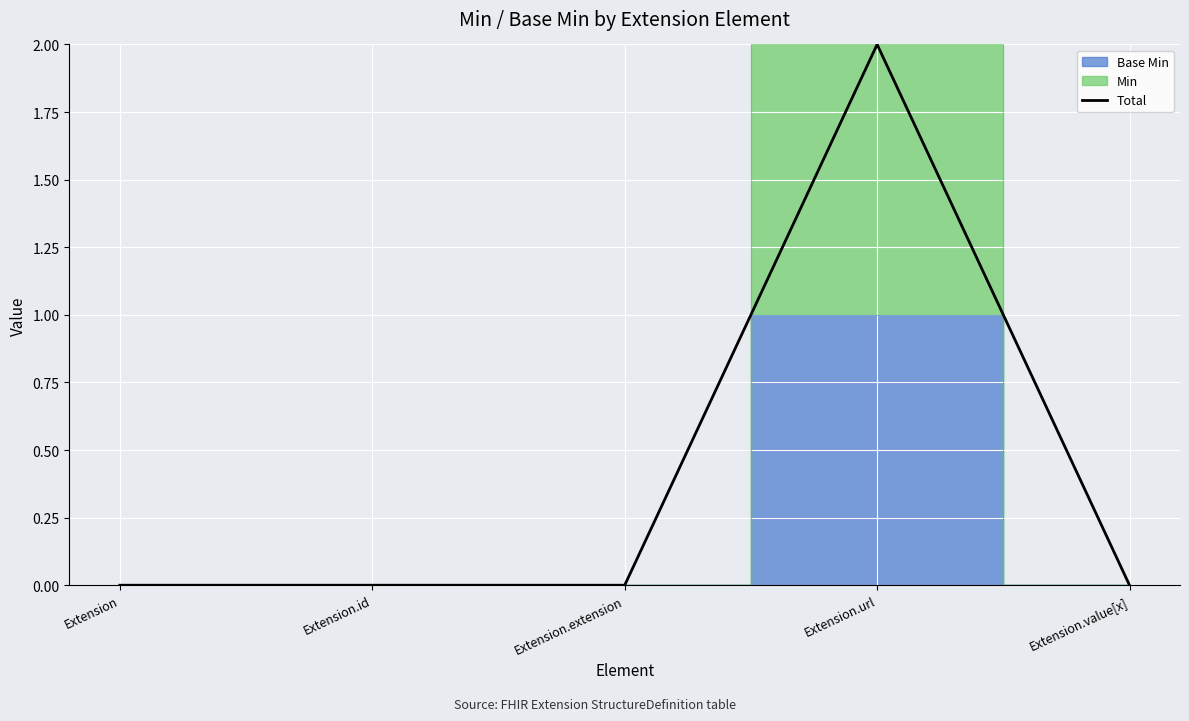

Rank the categories by value from highest to lowest.

Extension.url, Extension, Extension.id, Extension.extension, Extension.value[x]